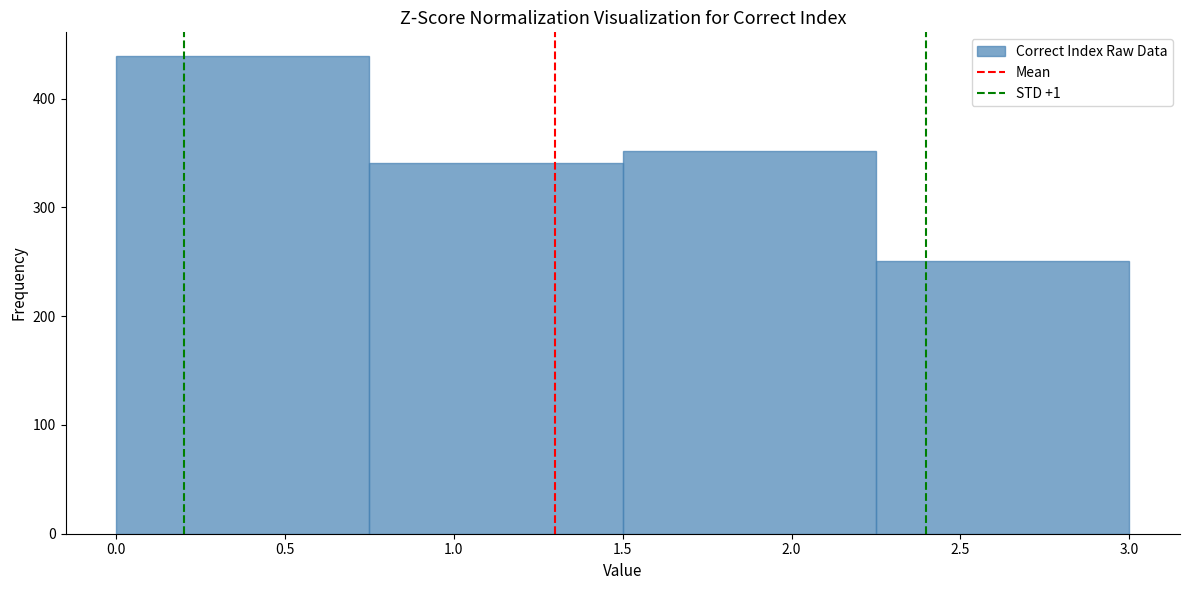

Reading left to right, transcribe this chart: for each bar, give the range it covers on the x-axis and its height. The values are not printed on the chart, so give them approximately, as read against the axis.

0.00 to 0.75: 440
0.75 to 1.50: 340
1.50 to 2.25: 350
2.25 to 3.00: 250